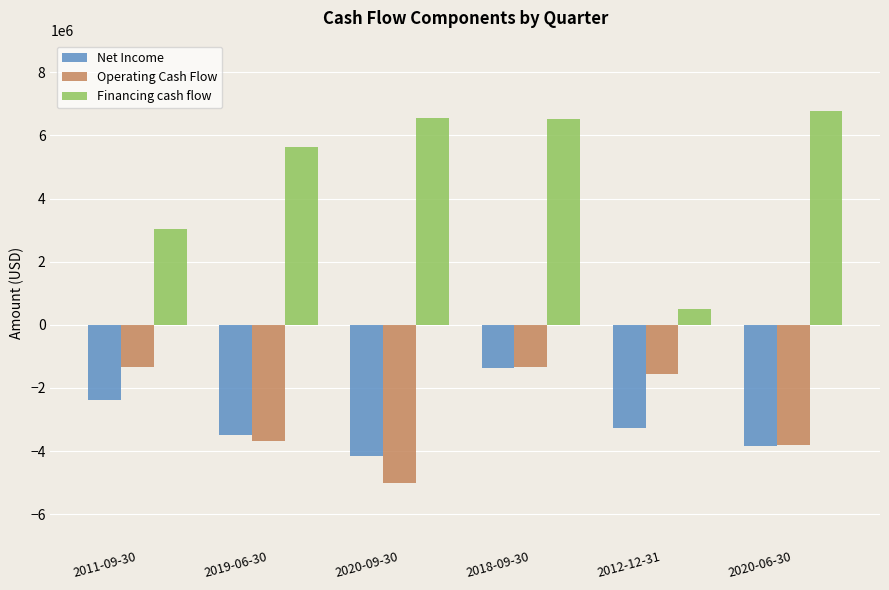

What are all the series names shown in the legend?

Net Income, Operating Cash Flow, Financing cash flow